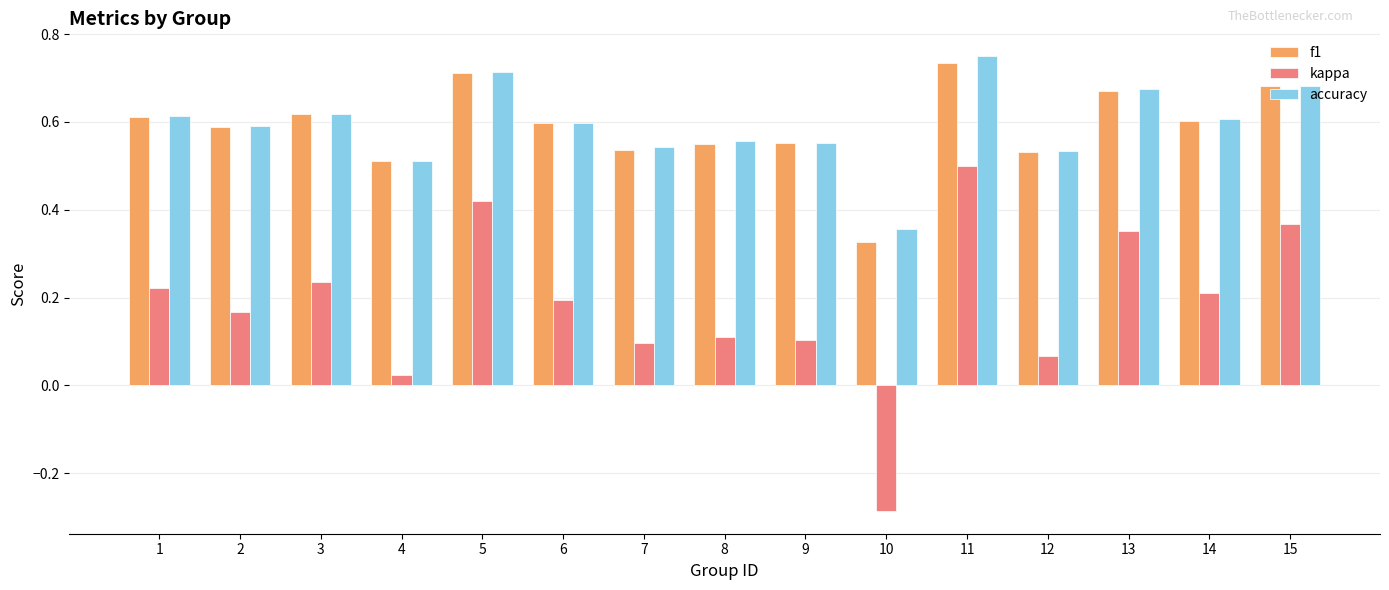

What is the sum of all accuracy values?

8.9